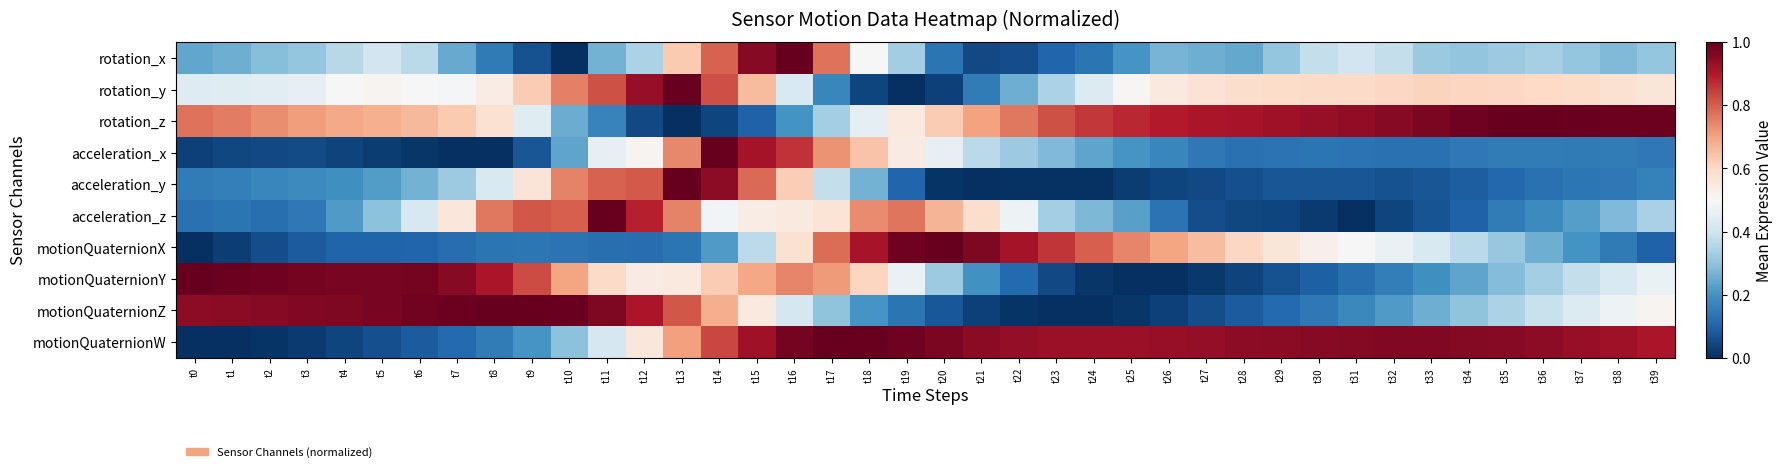

Reading left to right, extract all data points from this chart.

rotation_x: t0=0.2	t1=0.3	t2=0.3	t3=0.3	t4=0.4	t5=0.4	t6=0.4	t7=0.2	t8=0.1	t9=0.1	t10=0.0	t11=0.3	t12=0.3	t13=0.6	t14=0.8	t15=1.0	t16=1.0	t17=0.8	t18=0.5	t19=0.3	t20=0.1	t21=0.0	t22=0.1	t23=0.1	t24=0.1	t25=0.2	t26=0.3	t27=0.3	t28=0.2	t29=0.3	t30=0.4	t31=0.4	t32=0.4	t33=0.3	t34=0.3	t35=0.3	t36=0.3	t37=0.3	t38=0.3	t39=0.3
rotation_y: t0=0.4	t1=0.4	t2=0.4	t3=0.5	t4=0.5	t5=0.5	t6=0.5	t7=0.5	t8=0.5	t9=0.6	t10=0.8	t11=0.8	t12=0.9	t13=1.0	t14=0.8	t15=0.7	t16=0.4	t17=0.2	t18=0.0	t19=0.0	t20=0.0	t21=0.2	t22=0.3	t23=0.3	t24=0.4	t25=0.5	t26=0.5	t27=0.6	t28=0.6	t29=0.6	t30=0.6	t31=0.6	t32=0.6	t33=0.6	t34=0.6	t35=0.6	t36=0.6	t37=0.6	t38=0.6	t39=0.6
rotation_z: t0=0.8	t1=0.8	t2=0.7	t3=0.7	t4=0.7	t5=0.7	t6=0.7	t7=0.6	t8=0.6	t9=0.4	t10=0.3	t11=0.2	t12=0.0	t13=0.0	t14=0.0	t15=0.1	t16=0.2	t17=0.3	t18=0.5	t19=0.5	t20=0.6	t21=0.7	t22=0.8	t23=0.8	t24=0.9	t25=0.9	t26=0.9	t27=0.9	t28=0.9	t29=0.9	t30=0.9	t31=0.9	t32=1.0	t33=1.0	t34=1.0	t35=1.0	t36=1.0	t37=1.0	t38=1.0	t39=1.0
acceleration_x: t0=0.0	t1=0.0	t2=0.0	t3=0.1	t4=0.0	t5=0.0	t6=0.0	t7=0.0	t8=0.0	t9=0.1	t10=0.2	t11=0.5	t12=0.5	t13=0.7	t14=1.0	t15=0.9	t16=0.9	t17=0.7	t18=0.6	t19=0.5	t20=0.5	t21=0.4	t22=0.3	t23=0.3	t24=0.2	t25=0.2	t26=0.2	t27=0.1	t28=0.1	t29=0.1	t30=0.1	t31=0.1	t32=0.1	t33=0.1	t34=0.1	t35=0.1	t36=0.1	t37=0.1	t38=0.1	t39=0.1
acceleration_y: t0=0.2	t1=0.2	t2=0.2	t3=0.2	t4=0.2	t5=0.2	t6=0.3	t7=0.3	t8=0.4	t9=0.6	t10=0.7	t11=0.8	t12=0.8	t13=1.0	t14=0.9	t15=0.8	t16=0.6	t17=0.4	t18=0.3	t19=0.1	t20=0.0	t21=0.0	t22=0.0	t23=0.0	t24=0.0	t25=0.0	t26=0.0	t27=0.0	t28=0.1	t29=0.1	t30=0.1	t31=0.1	t32=0.1	t33=0.1	t34=0.1	t35=0.1	t36=0.1	t37=0.1	t38=0.1	t39=0.2
acceleration_z: t0=0.1	t1=0.1	t2=0.1	t3=0.1	t4=0.2	t5=0.3	t6=0.4	t7=0.6	t8=0.8	t9=0.8	t10=0.8	t11=1.0	t12=0.9	t13=0.7	t14=0.5	t15=0.5	t16=0.5	t17=0.6	t18=0.7	t19=0.8	t20=0.7	t21=0.6	t22=0.5	t23=0.3	t24=0.3	t25=0.2	t26=0.1	t27=0.1	t28=0.0	t29=0.0	t30=0.0	t31=0.0	t32=0.0	t33=0.1	t34=0.1	t35=0.1	t36=0.2	t37=0.2	t38=0.3	t39=0.3
motionQuaternionX: t0=0.0	t1=0.0	t2=0.1	t3=0.1	t4=0.1	t5=0.1	t6=0.1	t7=0.1	t8=0.1	t9=0.1	t10=0.1	t11=0.1	t12=0.1	t13=0.1	t14=0.2	t15=0.4	t16=0.6	t17=0.8	t18=0.9	t19=1.0	t20=1.0	t21=1.0	t22=0.9	t23=0.9	t24=0.8	t25=0.7	t26=0.7	t27=0.7	t28=0.6	t29=0.6	t30=0.5	t31=0.5	t32=0.5	t33=0.4	t34=0.4	t35=0.3	t36=0.3	t37=0.2	t38=0.1	t39=0.1
motionQuaternionY: t0=1.0	t1=1.0	t2=1.0	t3=1.0	t4=1.0	t5=1.0	t6=1.0	t7=1.0	t8=0.9	t9=0.8	t10=0.7	t11=0.6	t12=0.5	t13=0.6	t14=0.6	t15=0.7	t16=0.7	t17=0.7	t18=0.6	t19=0.5	t20=0.3	t21=0.2	t22=0.1	t23=0.0	t24=0.0	t25=0.0	t26=0.0	t27=0.0	t28=0.0	t29=0.1	t30=0.1	t31=0.1	t32=0.2	t33=0.2	t34=0.2	t35=0.3	t36=0.3	t37=0.4	t38=0.4	t39=0.5
motionQuaternionZ: t0=0.9	t1=1.0	t2=1.0	t3=1.0	t4=1.0	t5=1.0	t6=1.0	t7=1.0	t8=1.0	t9=1.0	t10=1.0	t11=1.0	t12=0.9	t13=0.8	t14=0.7	t15=0.5	t16=0.4	t17=0.3	t18=0.2	t19=0.1	t20=0.1	t21=0.0	t22=0.0	t23=0.0	t24=0.0	t25=0.0	t26=0.0	t27=0.1	t28=0.1	t29=0.1	t30=0.1	t31=0.2	t32=0.2	t33=0.3	t34=0.3	t35=0.3	t36=0.4	t37=0.4	t38=0.5	t39=0.5
motionQuaternionW: t0=0.0	t1=0.0	t2=0.0	t3=0.0	t4=0.0	t5=0.1	t6=0.1	t7=0.1	t8=0.1	t9=0.2	t10=0.3	t11=0.4	t12=0.6	t13=0.7	t14=0.8	t15=0.9	t16=1.0	t17=1.0	t18=1.0	t19=1.0	t20=1.0	t21=1.0	t22=0.9	t23=0.9	t24=0.9	t25=0.9	t26=0.9	t27=0.9	t28=0.9	t29=1.0	t30=1.0	t31=1.0	t32=1.0	t33=1.0	t34=1.0	t35=1.0	t36=0.9	t37=0.9	t38=0.9	t39=0.9